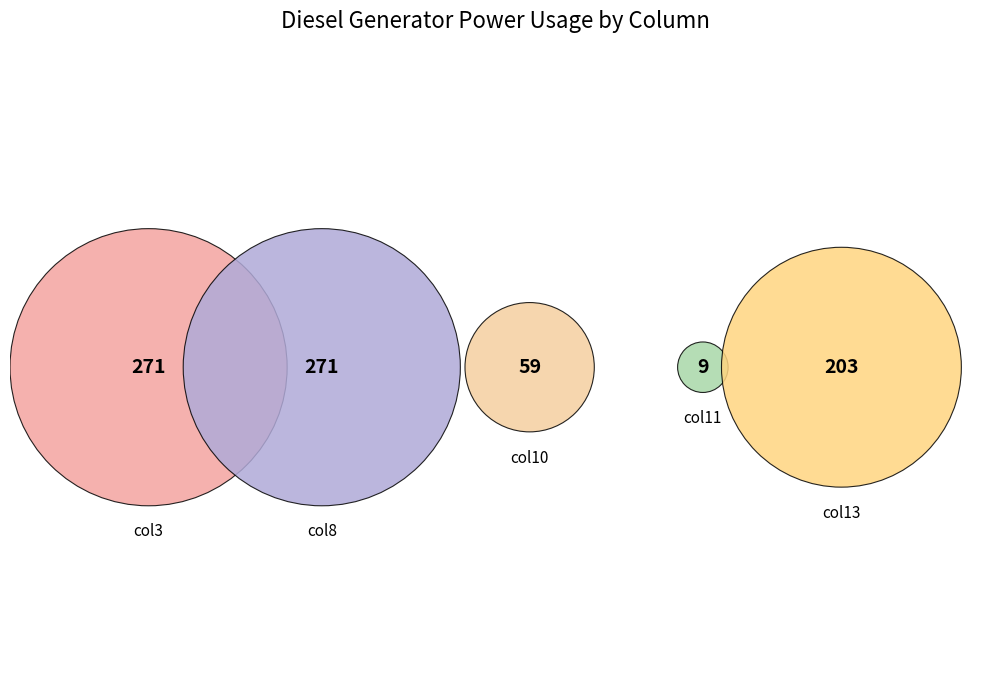

Does Diesel Generator represent more than half of the total?

Yes